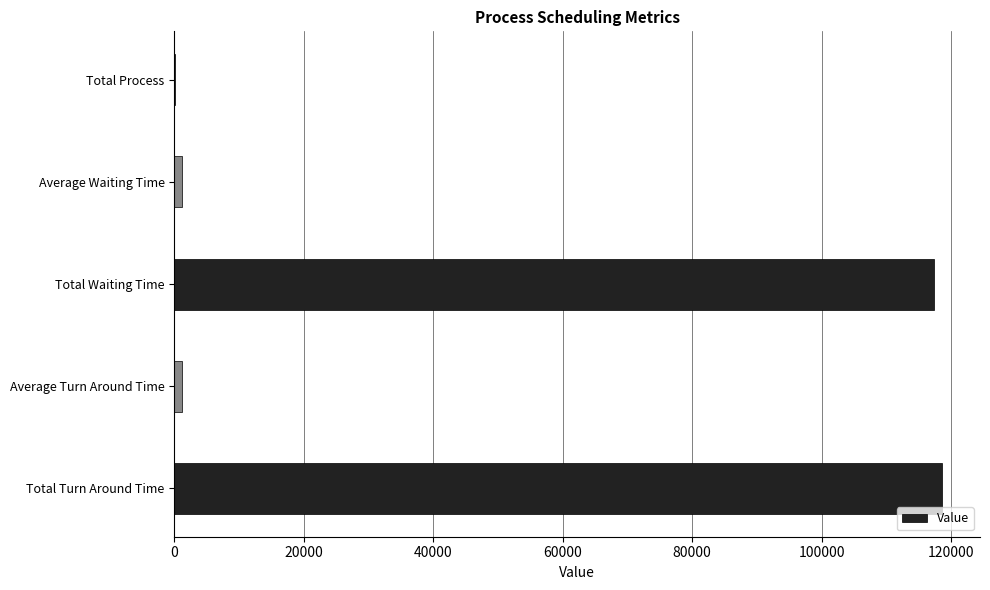

Are the bars grouped side by side (vs. stacked)?

No